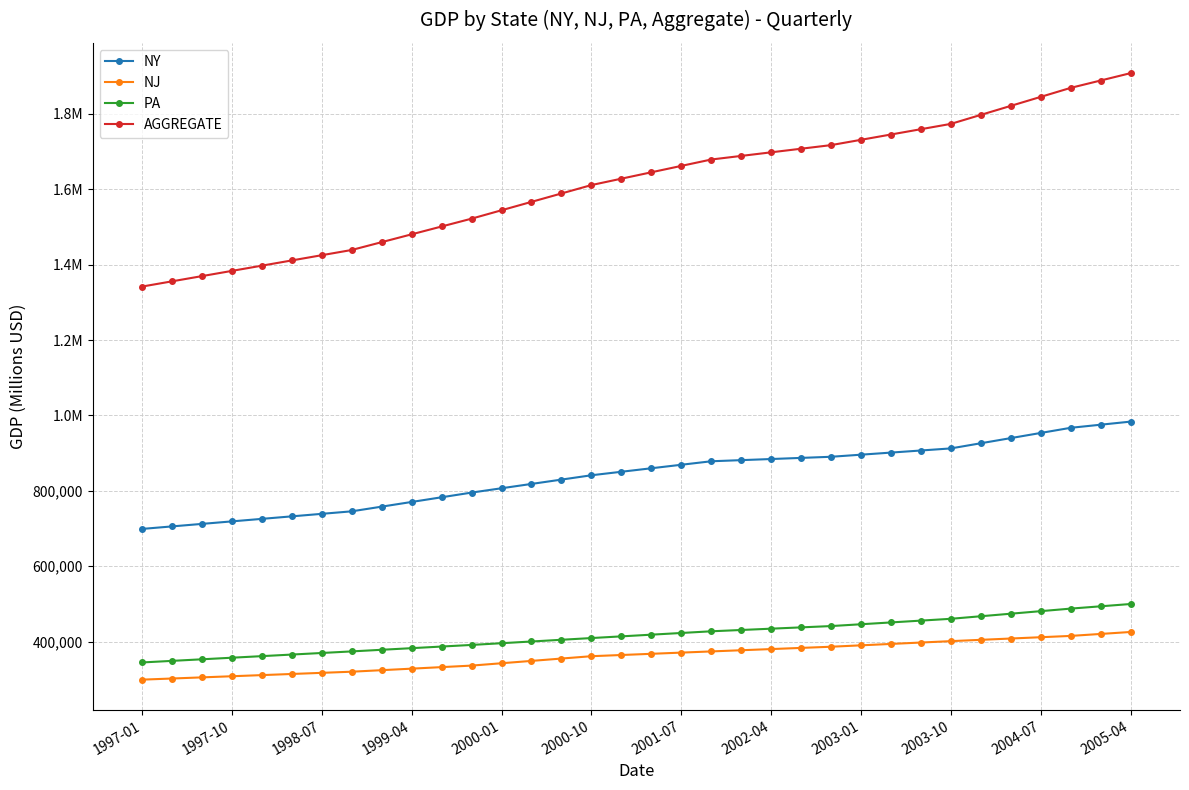

What are all the series names shown in the legend?

NY, NJ, PA, AGGREGATE